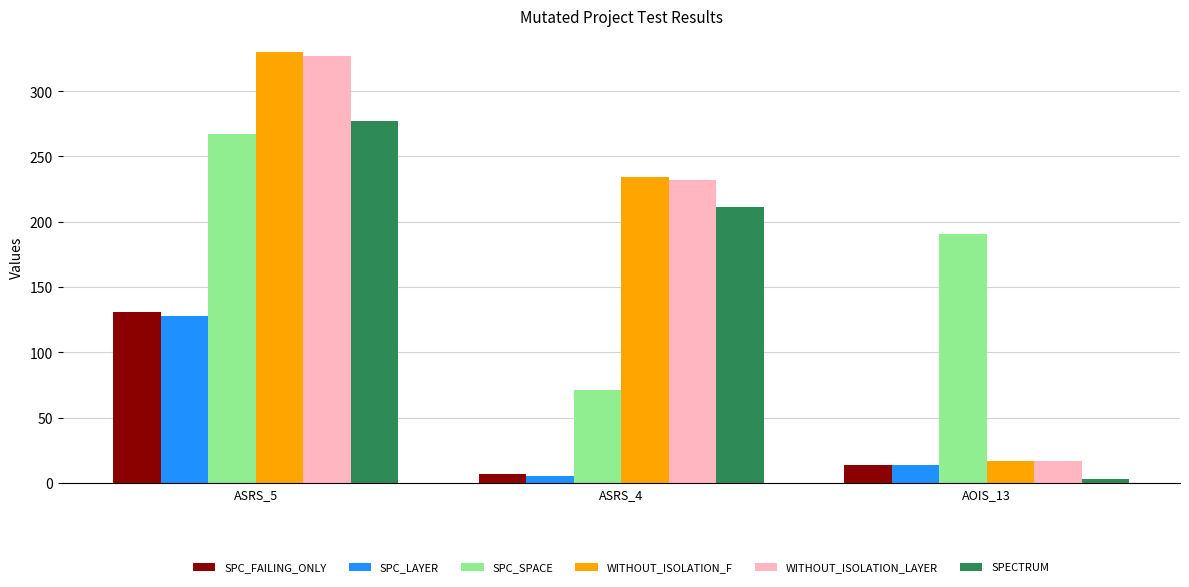

The WITHOUT_ISOLATION_F series shows 90 at ASRS_4. True or false?

False